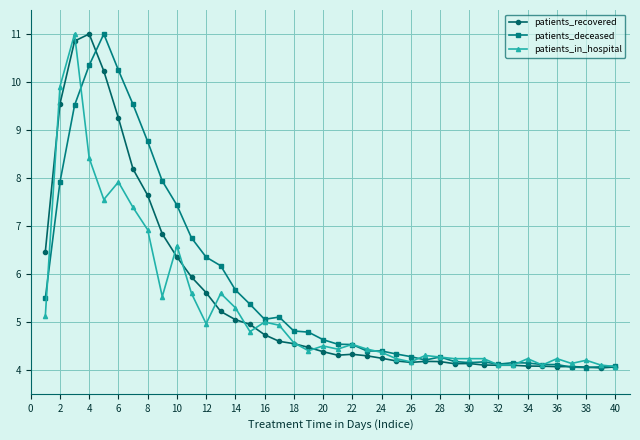

What is the greatest value displayed?

11.0